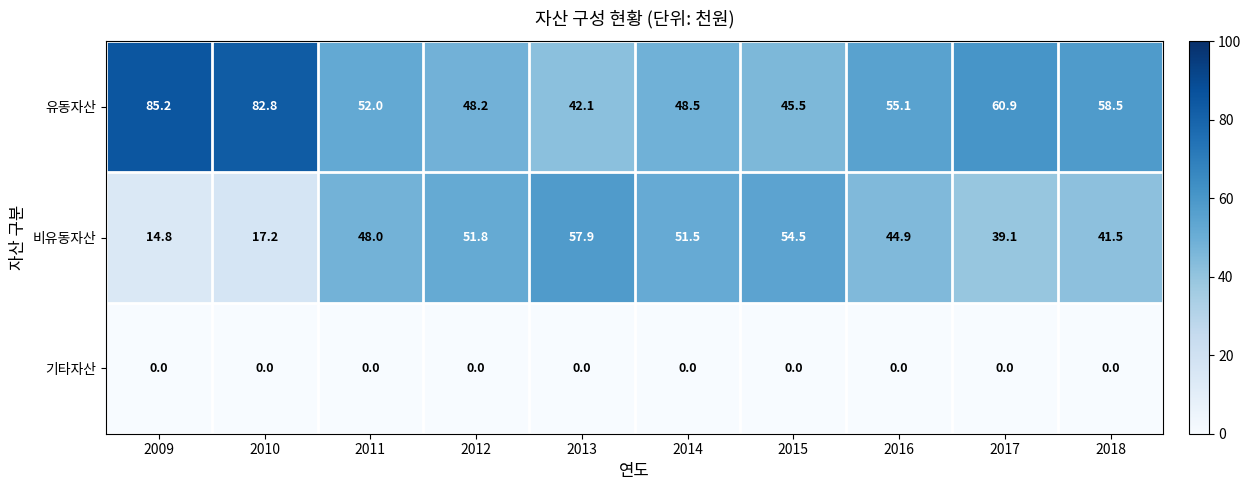

Reading left to right, what are all the values shown in this chart?

유동자산: 85.2	82.8	52.0	48.2	42.1	48.5	45.5	55.1	60.9	58.5
비유동자산: 14.8	17.2	48.0	51.8	57.9	51.5	54.5	44.9	39.1	41.5
기타자산: 0.0	0.0	0.0	0.0	0.0	0.0	0.0	0.0	0.0	0.0